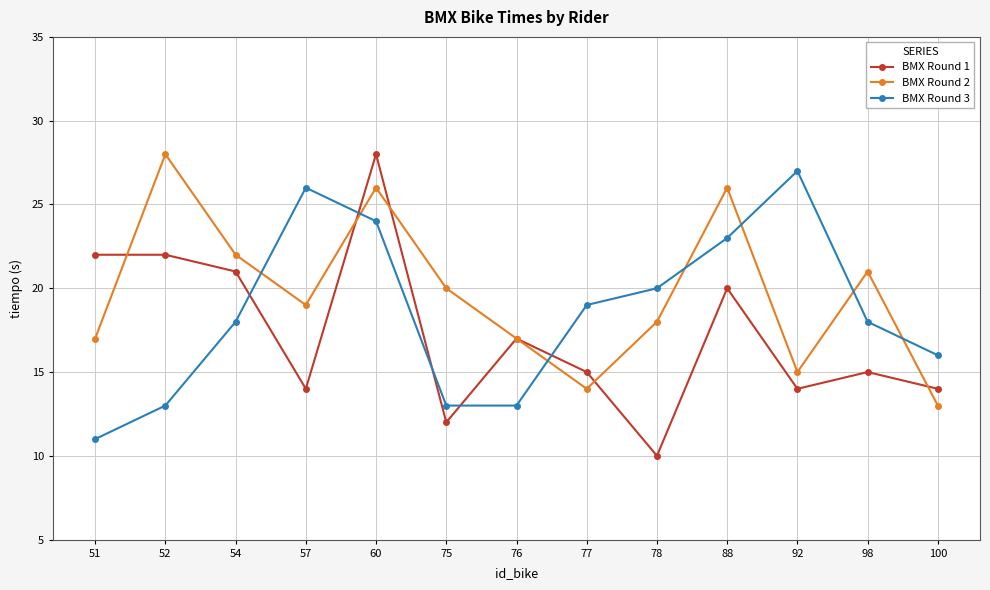

What are all the series names shown in the legend?

BMX Round 1, BMX Round 2, BMX Round 3